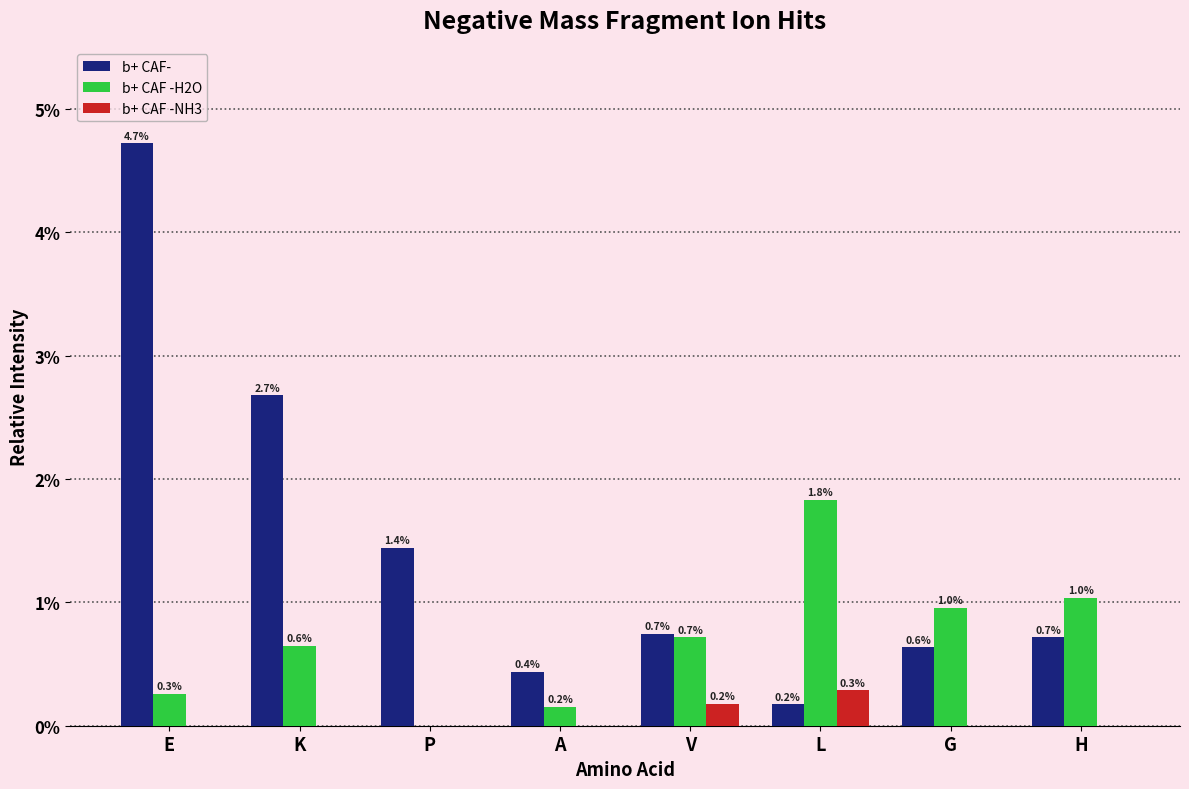

Is it true that b+ CAF -NH3 equals 0.0 at V?

False